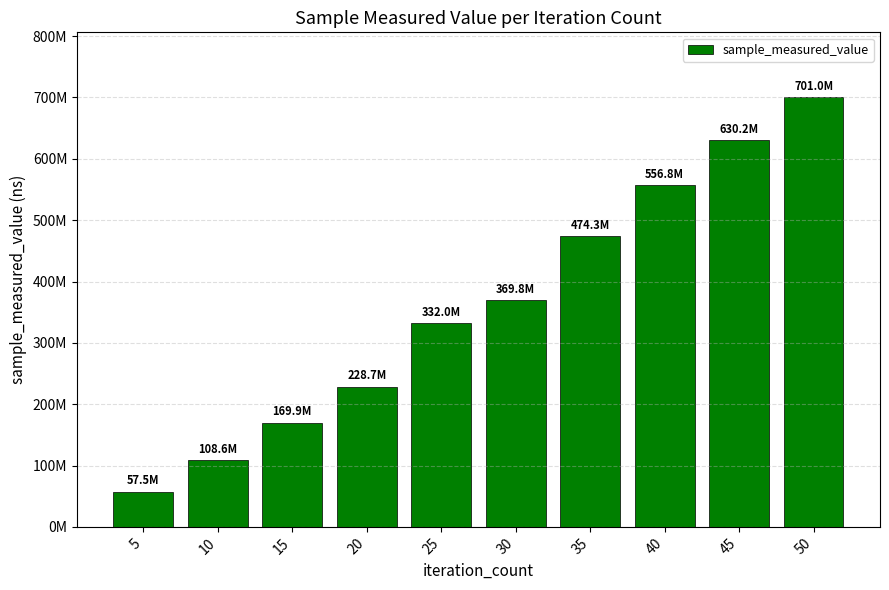

At which label does the data first exceed 369826031?

35